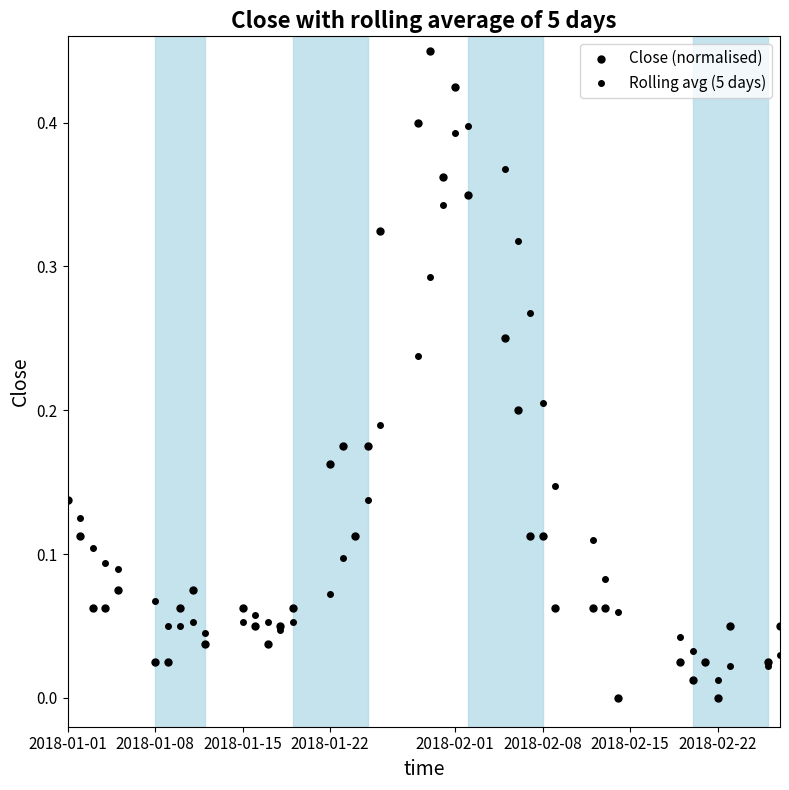

Which series has the largest total across all categories?

Rolling avg (5 days)